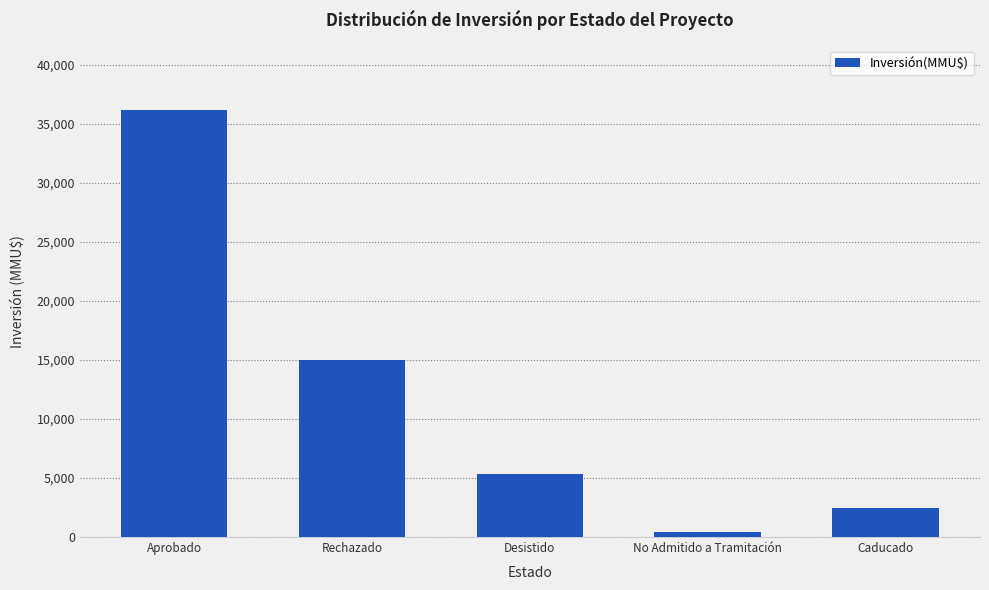

What is the minimum value shown in the chart?

406